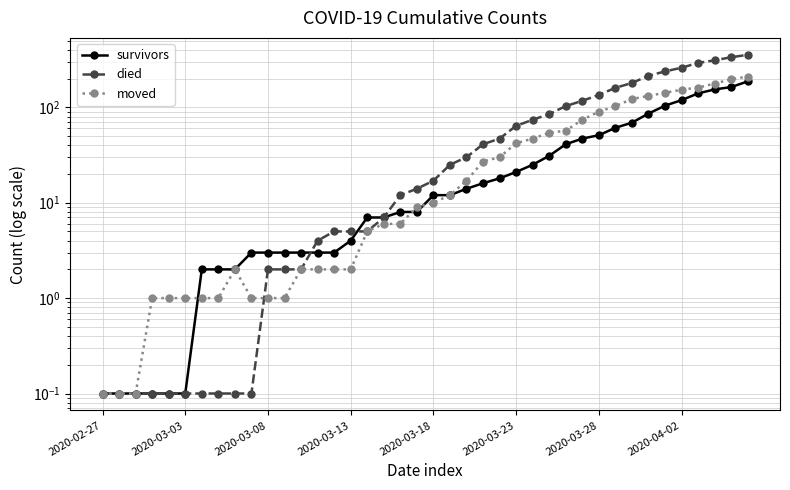

How many categories are shown in the chart?

40